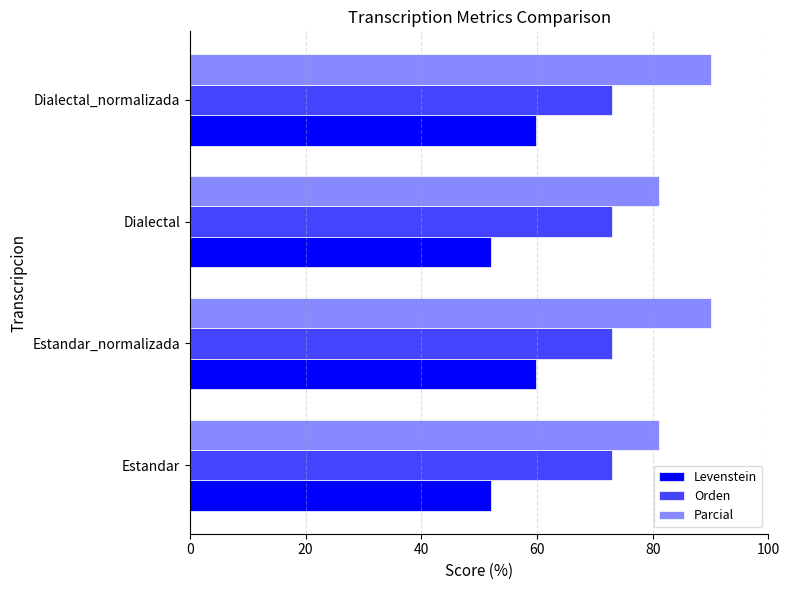

Which series has the largest total across all categories?

Parcial